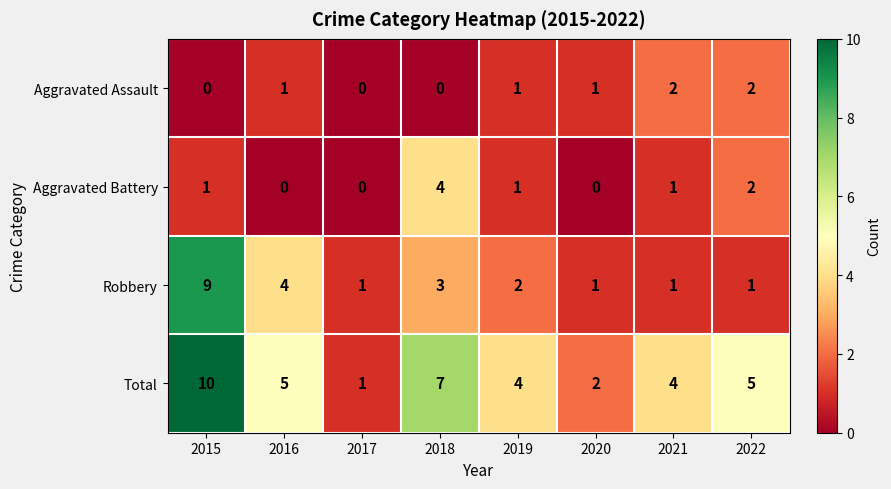

Rank the series at 2016 from highest to lowest value.

Total, Robbery, Aggravated Assault, Aggravated Battery